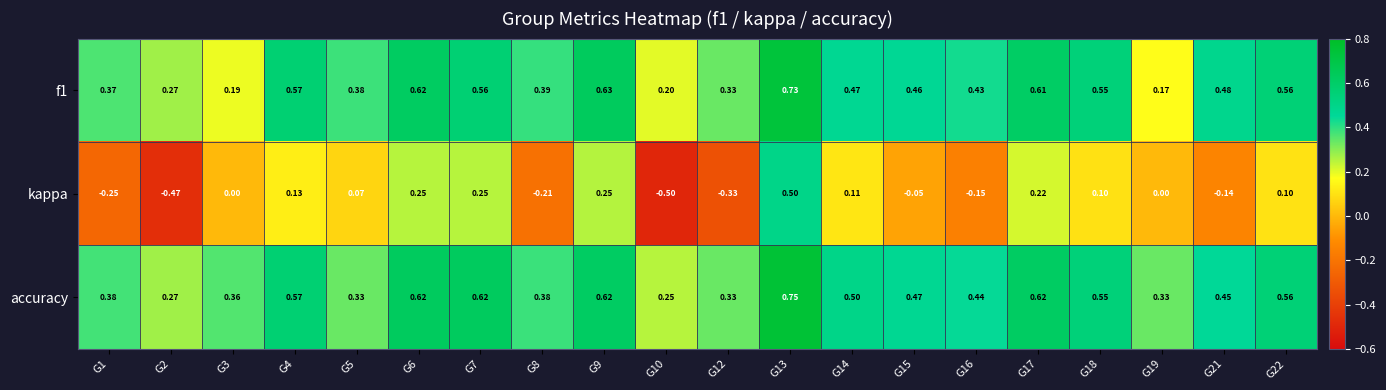

Rank the series at G10 from lowest to highest value.

kappa, f1, accuracy